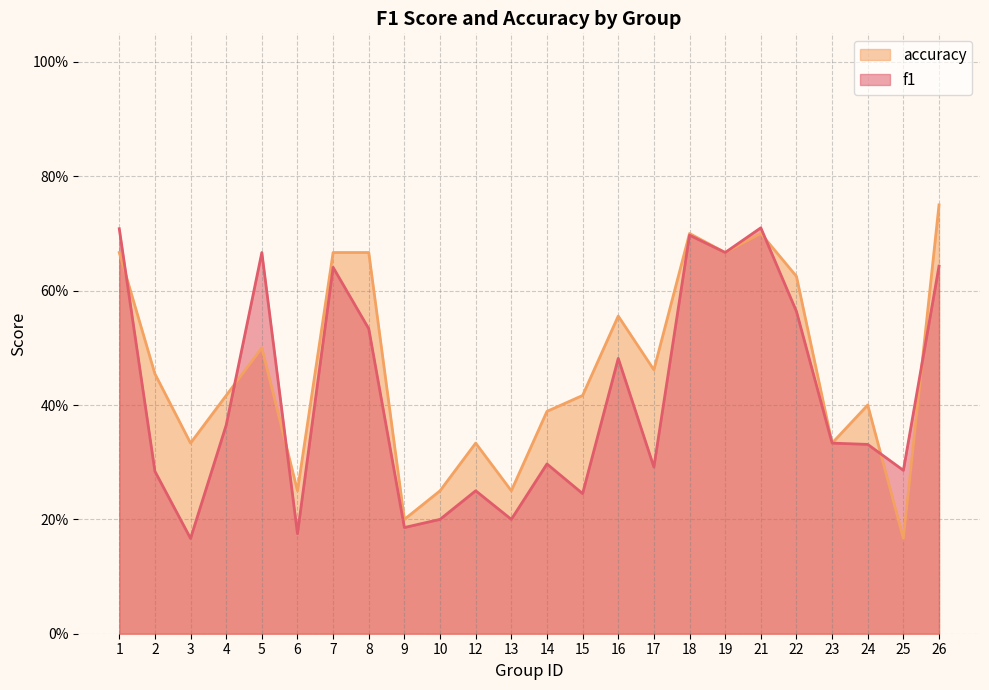

True or false: accuracy and f1 cross at least once.

True